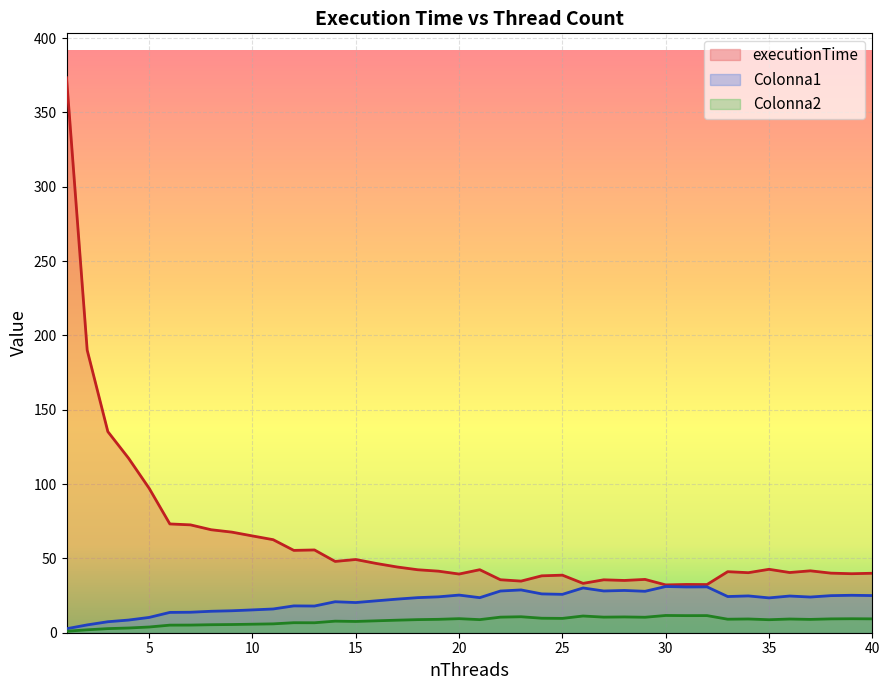

What is the total value across all series at 40?

74.3